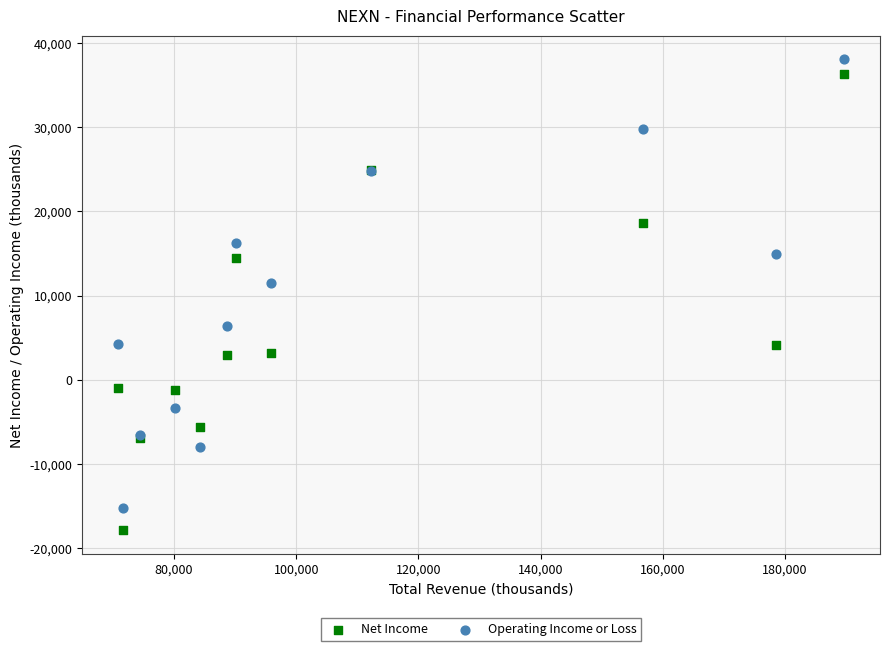

Which series contains the lowest Y value?

Net Income